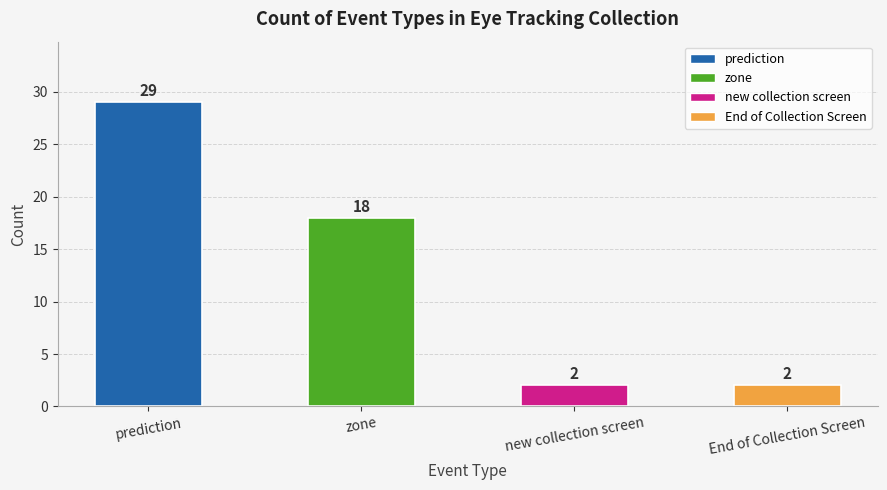

What is the label of the 1st bar from the right?

End of Collection Screen